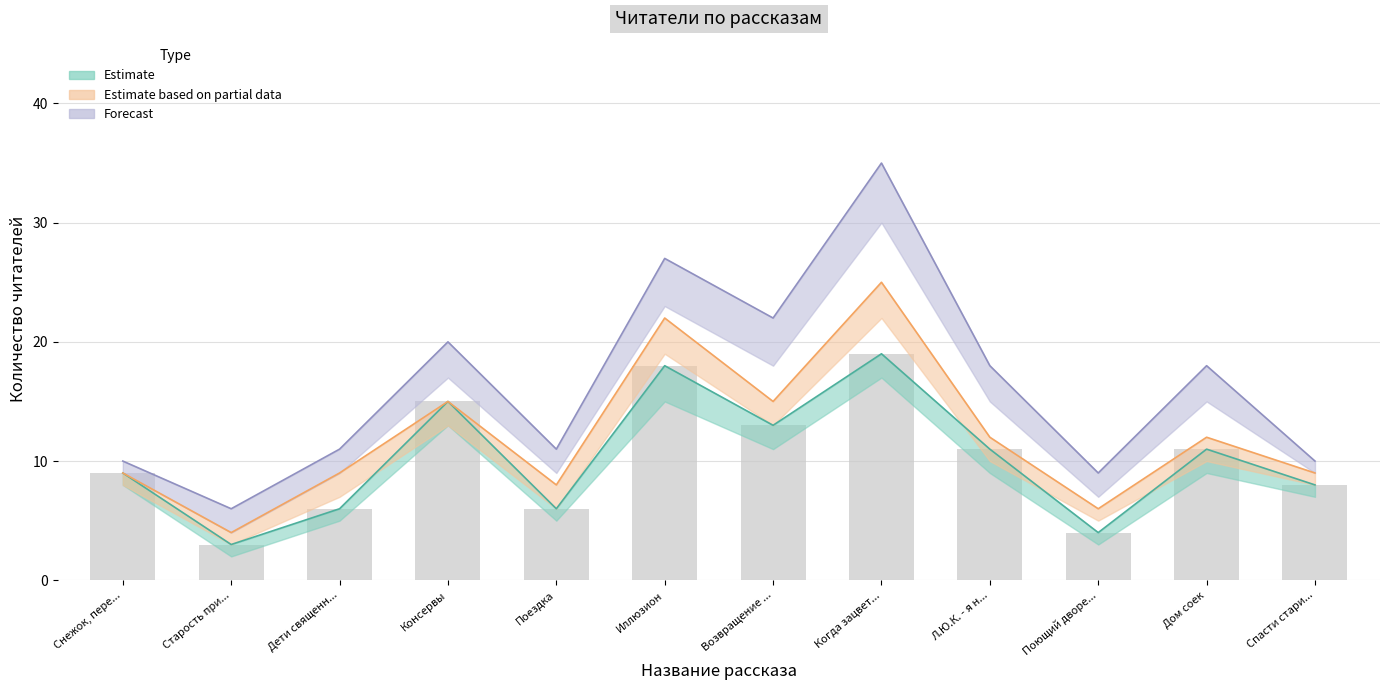

The Estimate series shows 9 at Консервы. True or false?

False